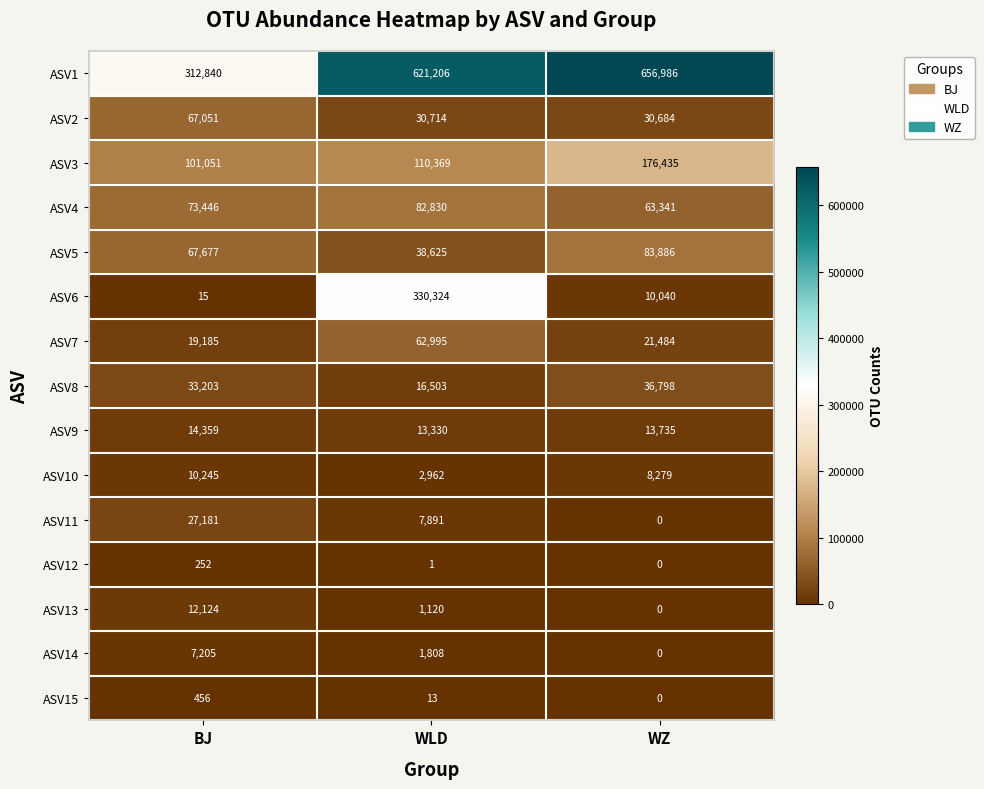

At WLD, list the series in order from smallest to largest.

ASV12, ASV15, ASV13, ASV14, ASV10, ASV11, ASV9, ASV8, ASV2, ASV5, ASV7, ASV4, ASV3, ASV6, ASV1